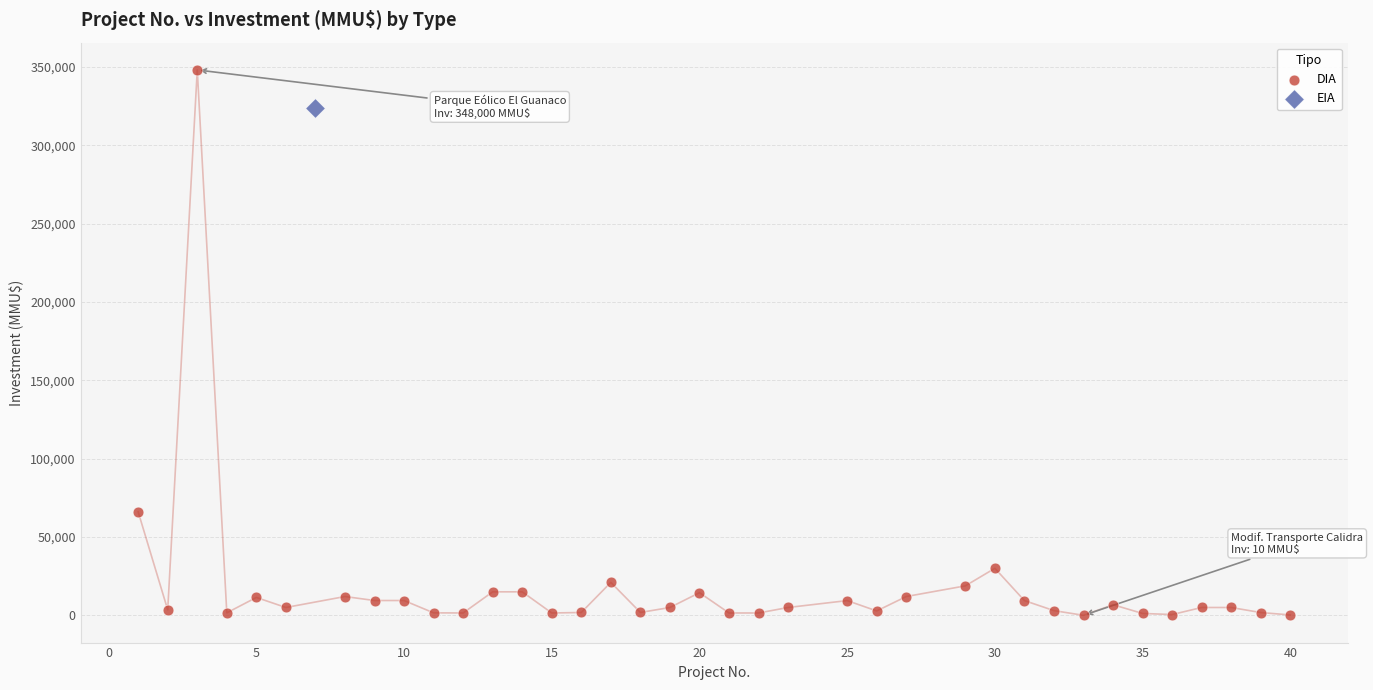

What are all the series names shown in the legend?

DIA, EIA